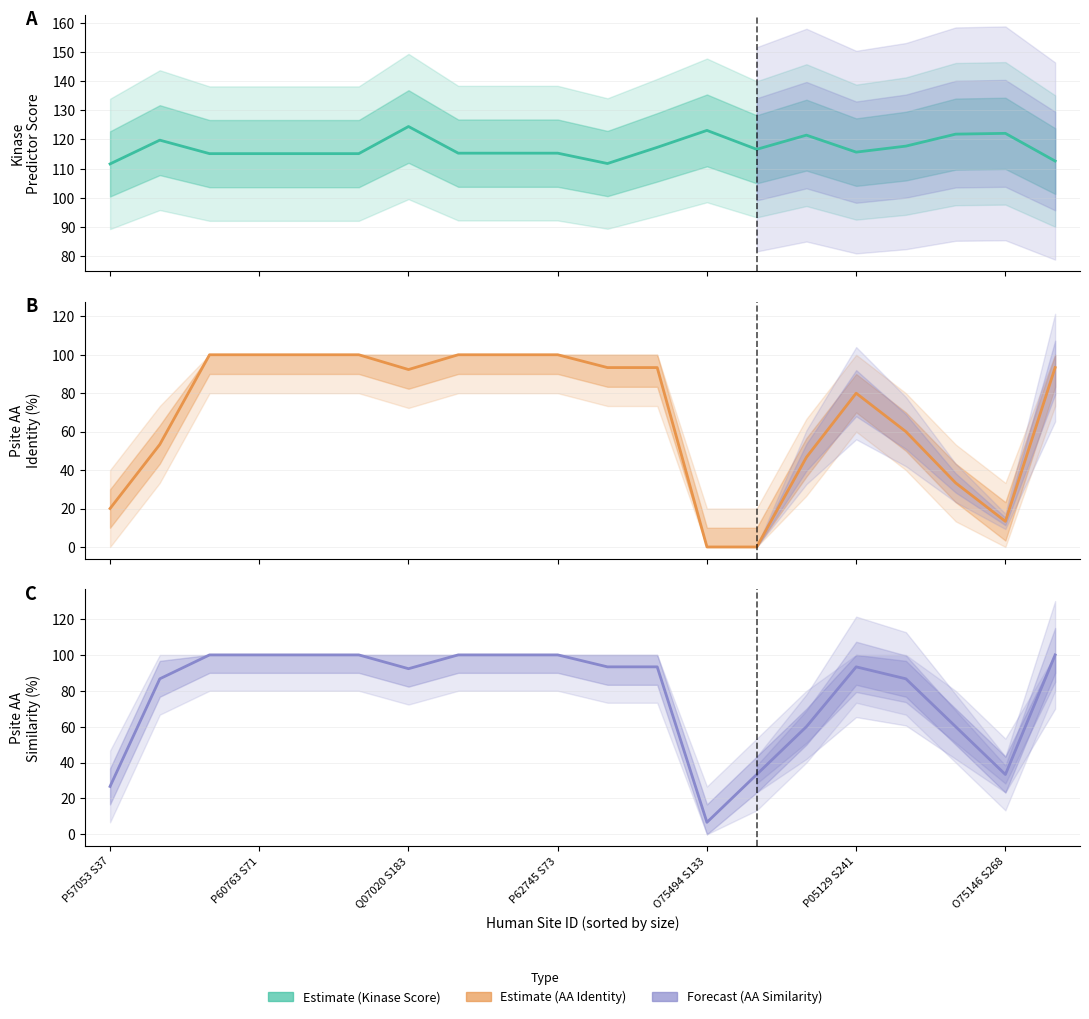

Which series has the widest spread of values?

Psite AA Identity